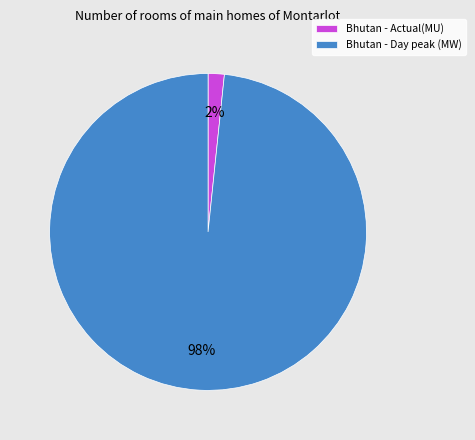

What percentage is the Bhutan - Day peak (MW) slice, to the nearest percent?

98%